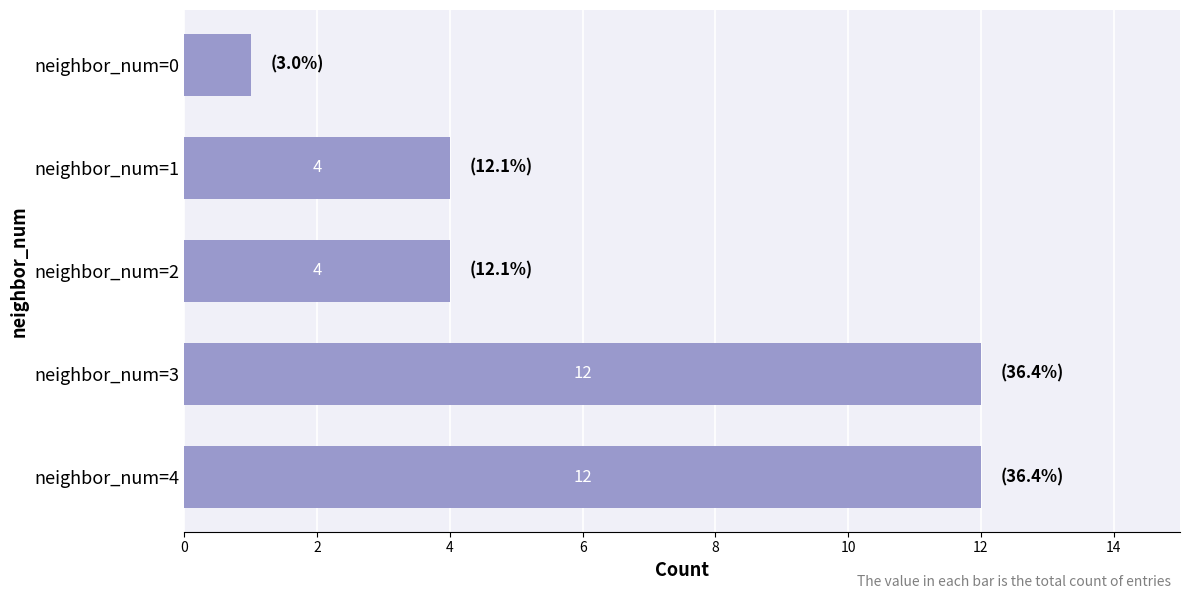

What is the difference between the maximum and second lowest values?

8